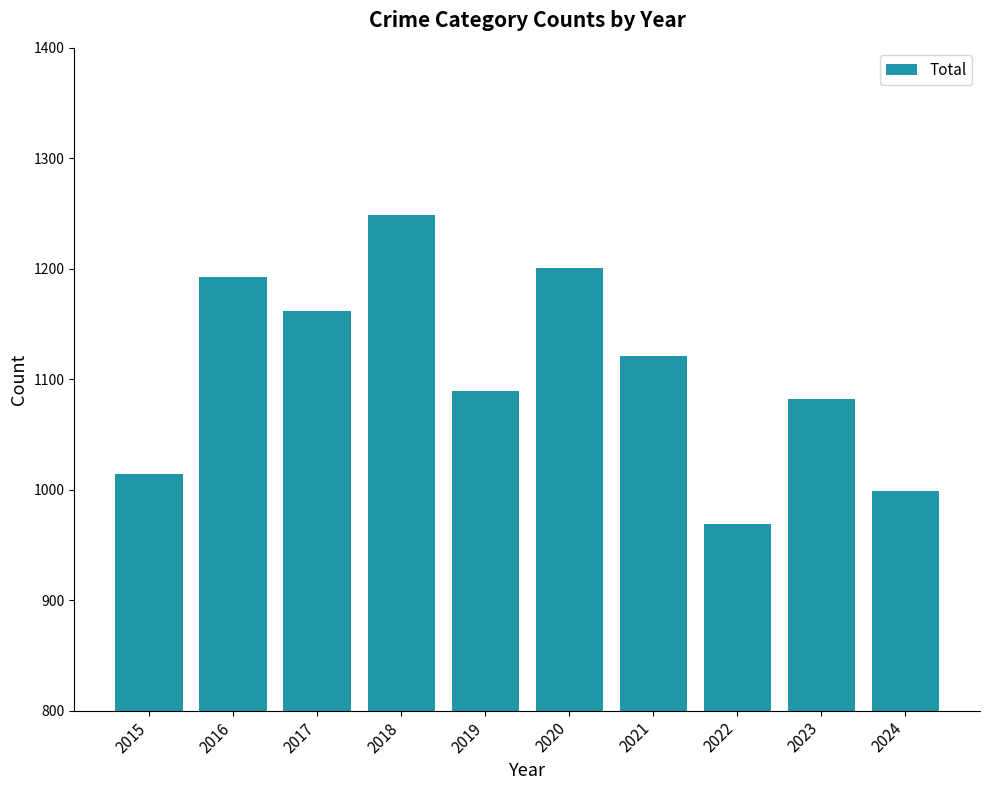

Is it true that the value at 2017 is 2049?

False